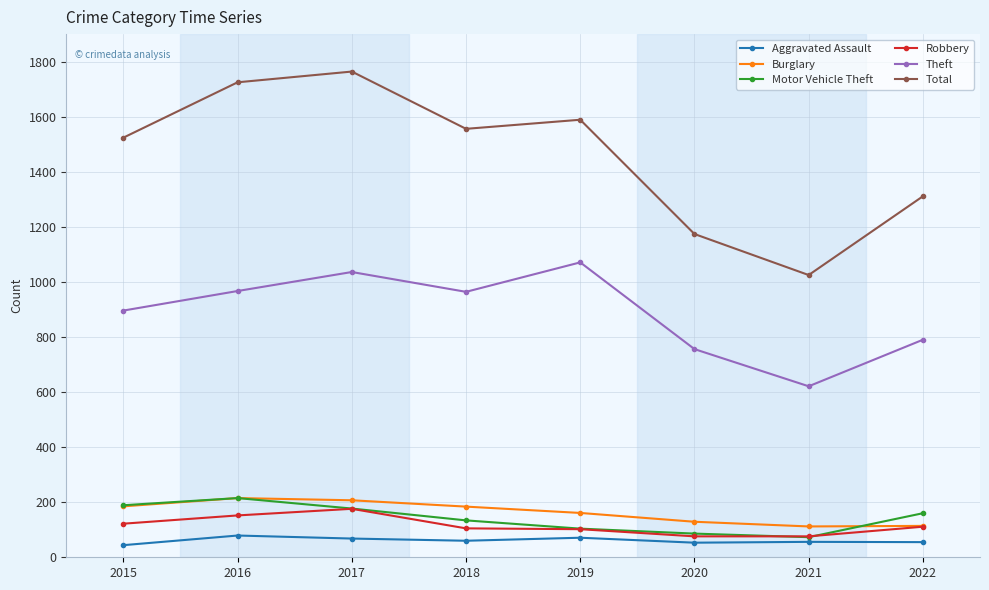

How many lines are shown in the chart?

6